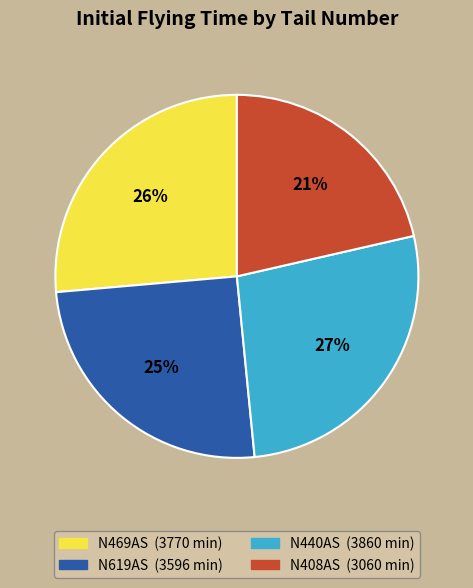

Combined, do N469AS and N408AS account for over 50%?

No